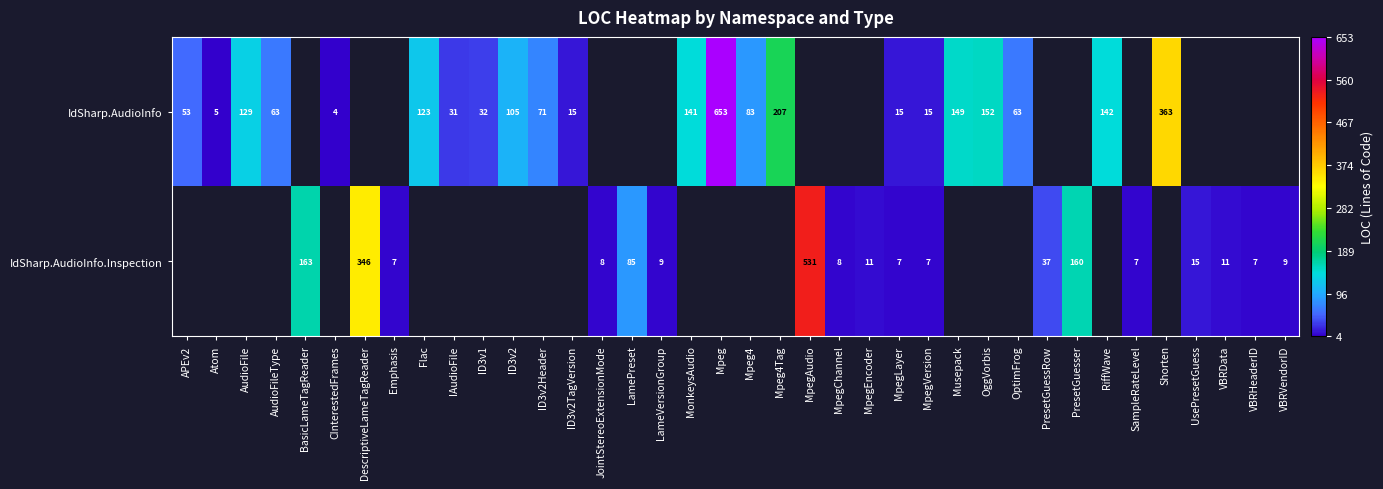

What is the smallest value displayed?

4.0